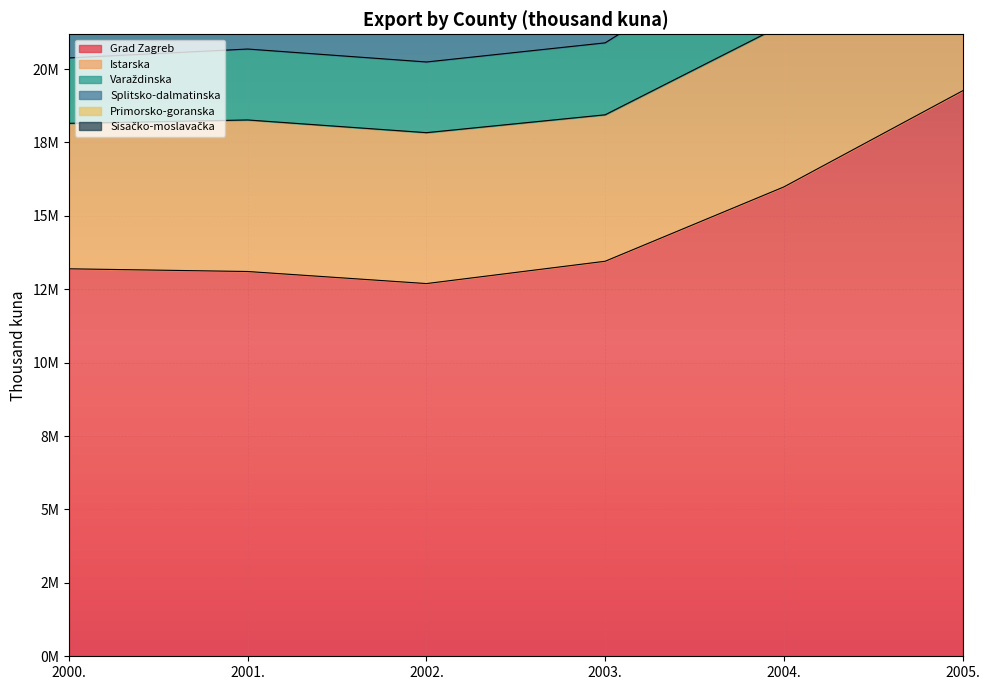

At which label does Varaždinska reach its peak?

2005.